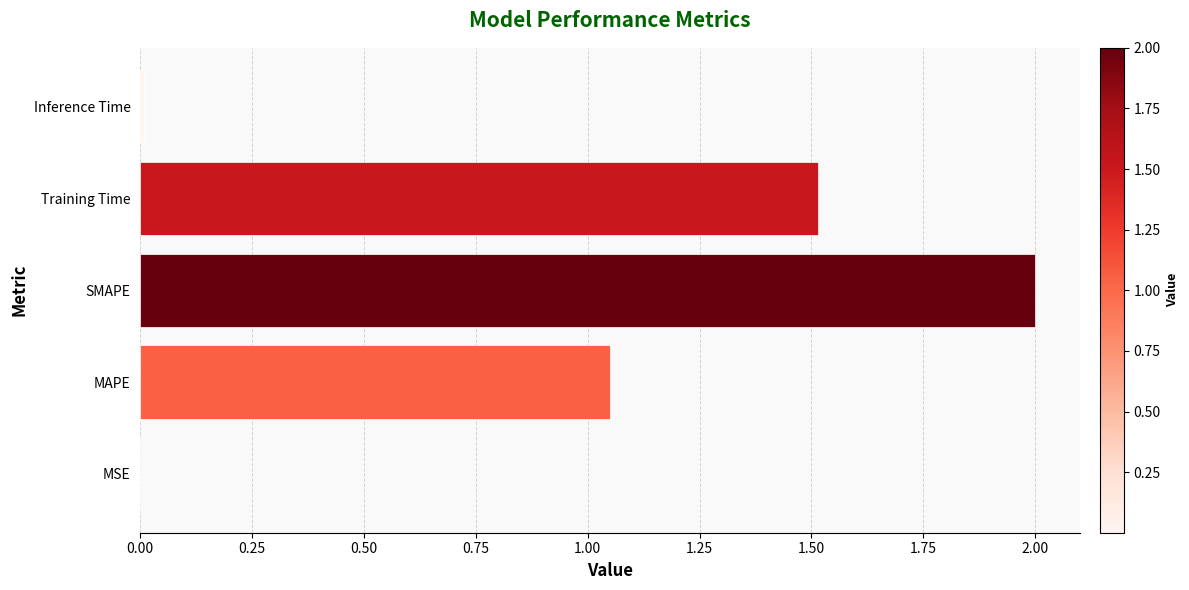

Is it true that the value at Inference Time is 0.0?

True